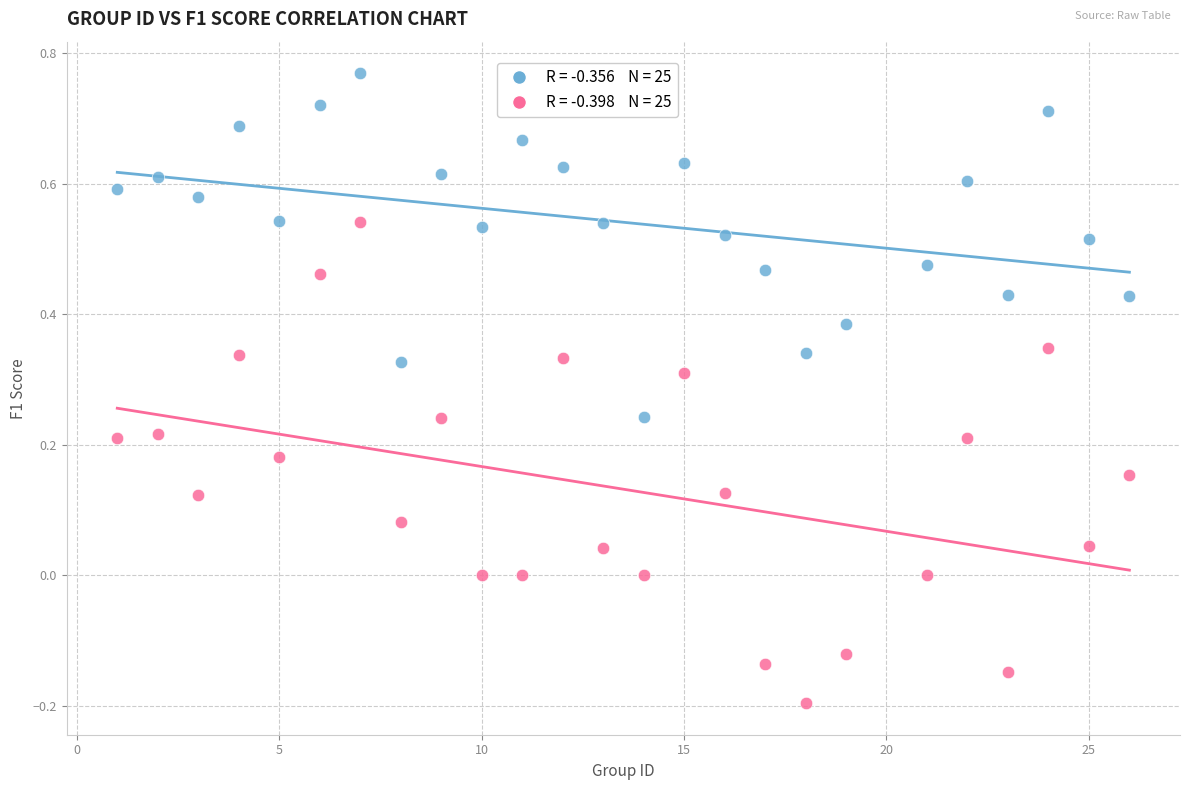

Across all data points, what is the range of X values (max minus min)?

25.0